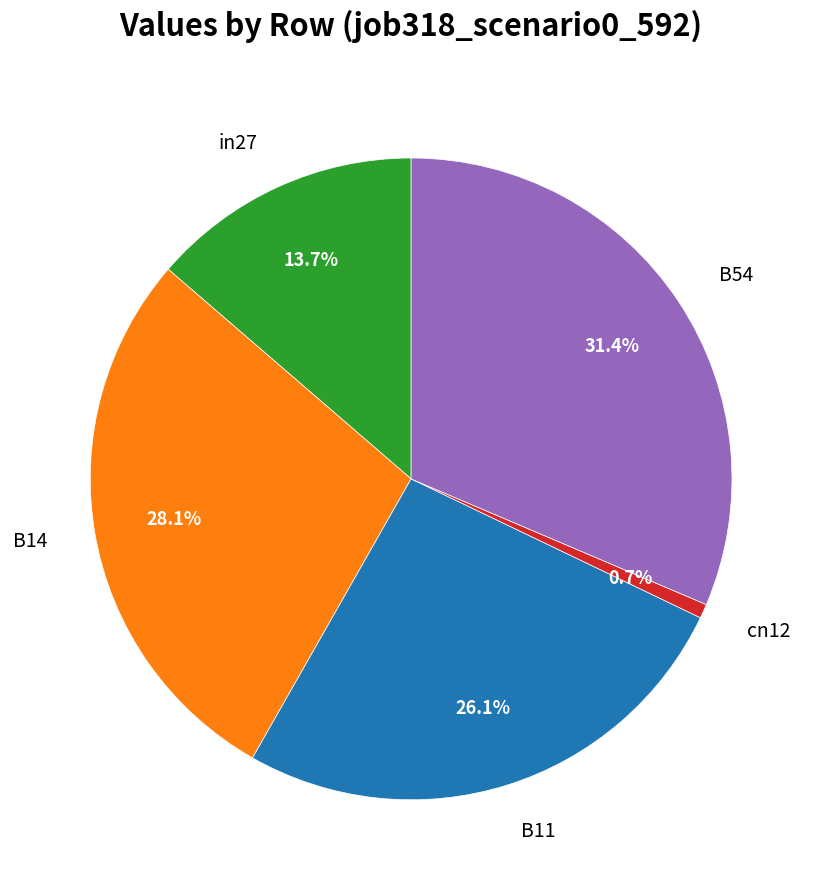

How much of the chart is everything except in27?

86.3%